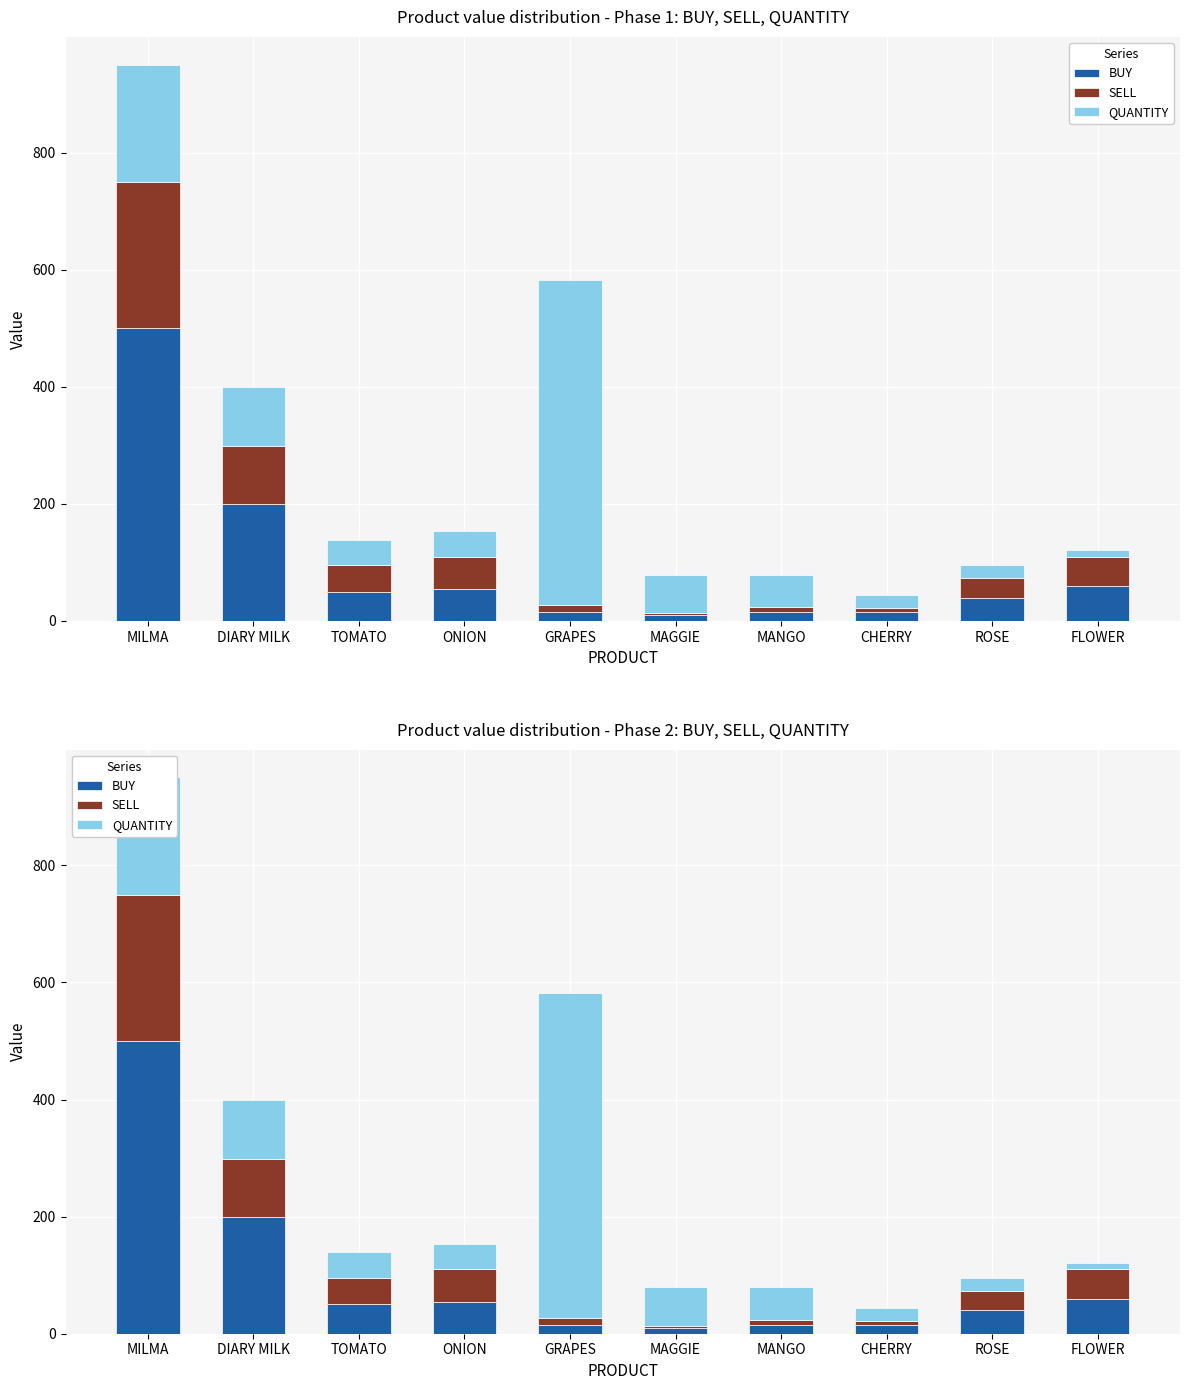

At TOMATO, list the series in order from smallest to largest.

QUANTITY, SELL, BUY